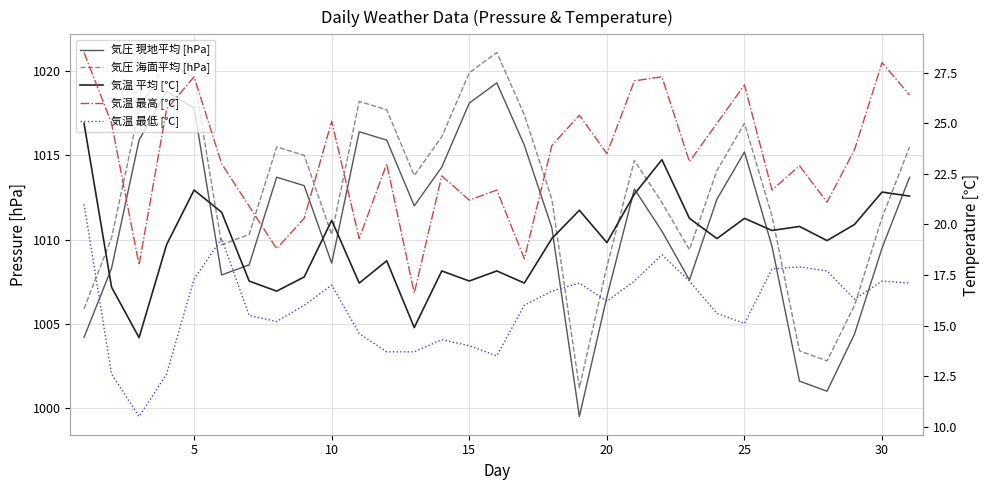

How many distinct data groups are displayed?

5